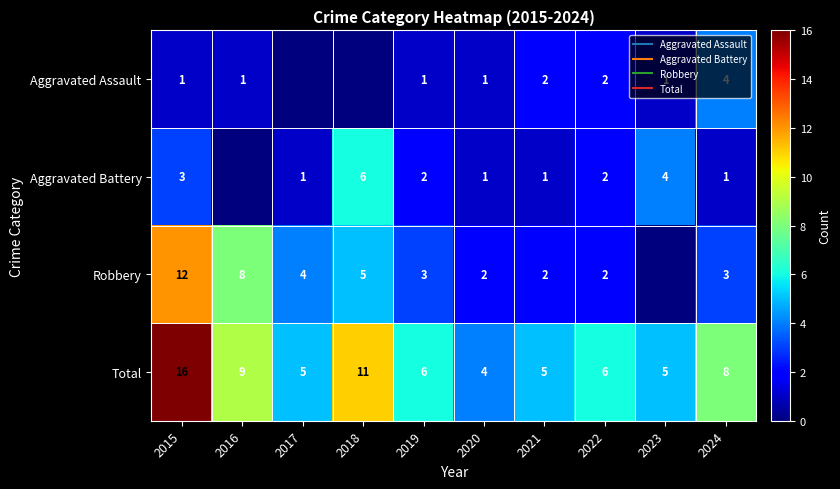

Count the Aggravated Assault values in the range 1 to 2.

7